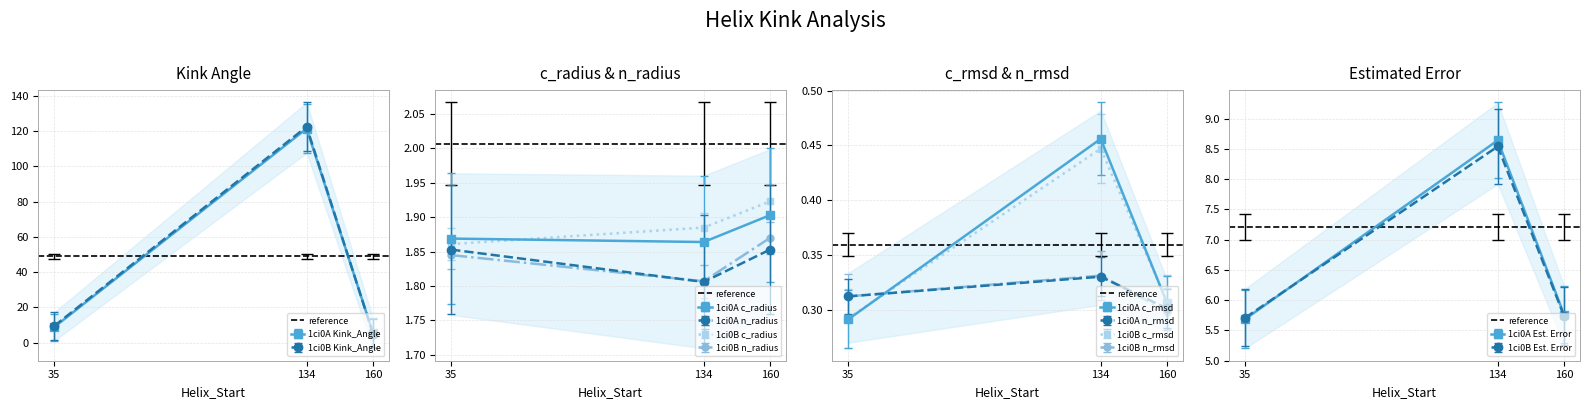

Which series has the largest total across all categories?

Kink_Angle